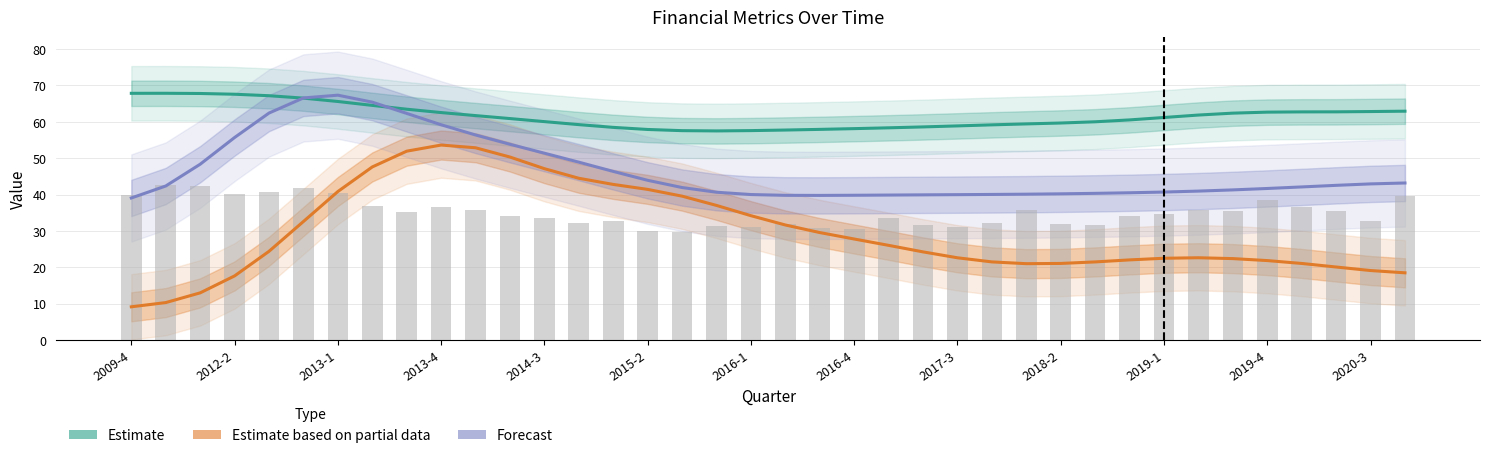

Which has a higher value, 2015-2 or 2017-3?

2017-3